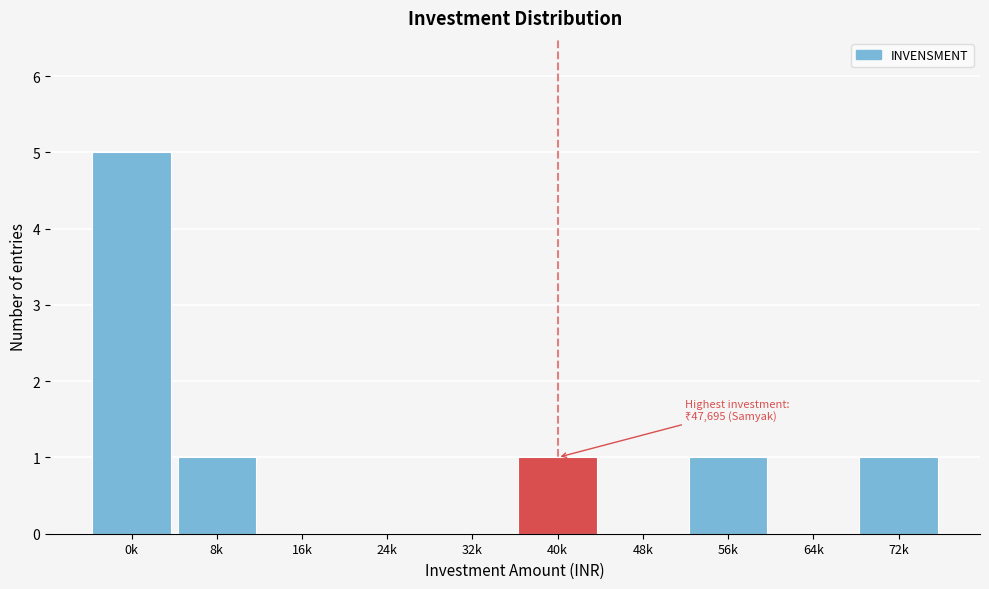

Reading left to right, extract all data points from this chart.

0k=5	8k=1	16k=0	24k=0	32k=0	40k=1	48k=0	56k=1	64k=0	72k=1